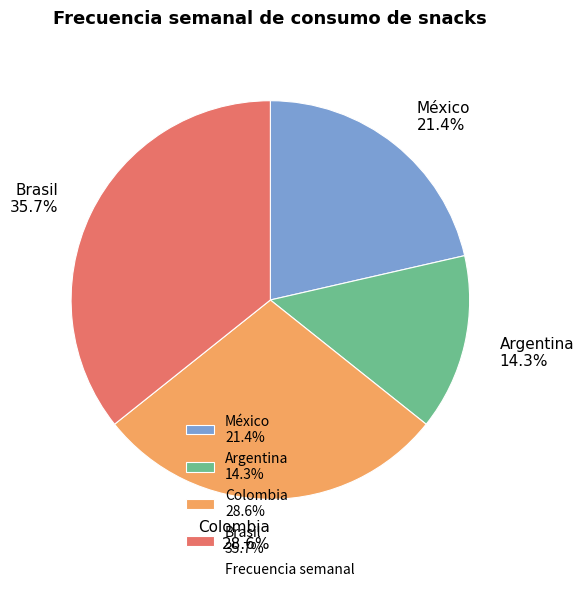

Is it true that Colombia is 29% of the pie?

True